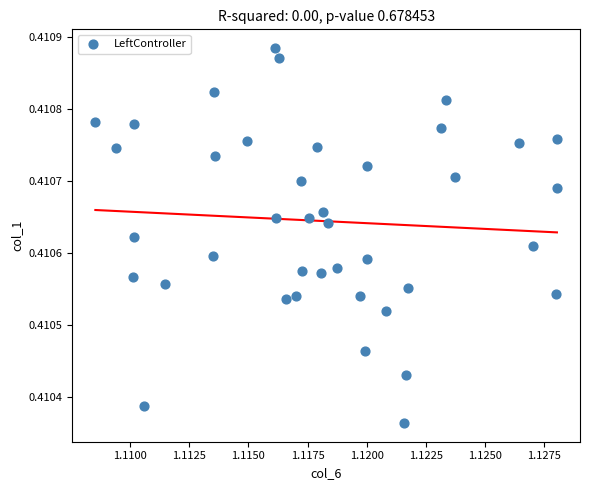

Count the number of points in this scatter plot.

40